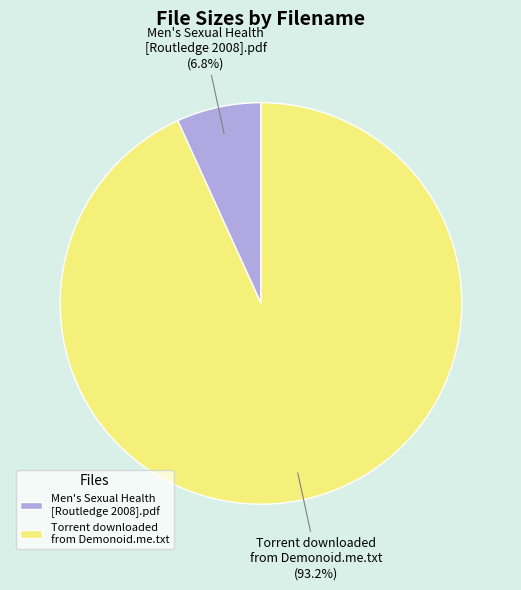

Between Torrent downloaded from Demonoid.me.txt and Men's Sexual Health [Routledge 2008].pdf, which is larger?

Torrent downloaded from Demonoid.me.txt